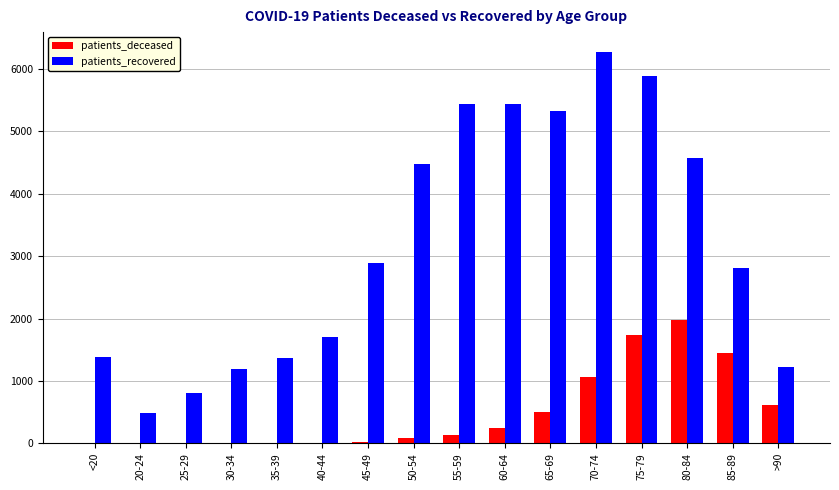

Which series changed the most between 75-79 and 85-89?

patients_recovered